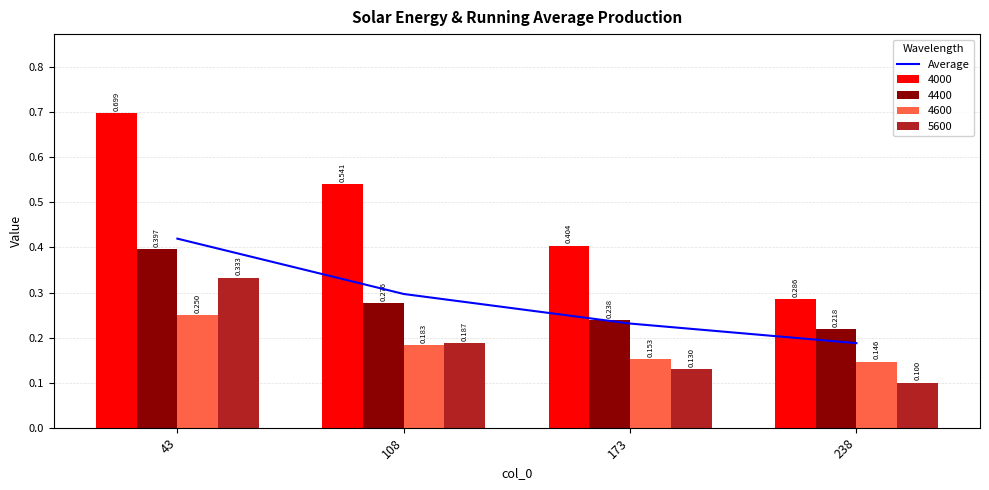

Reading left to right, what are all the values shown in this chart?

0.4	0.3	0.2	0.2